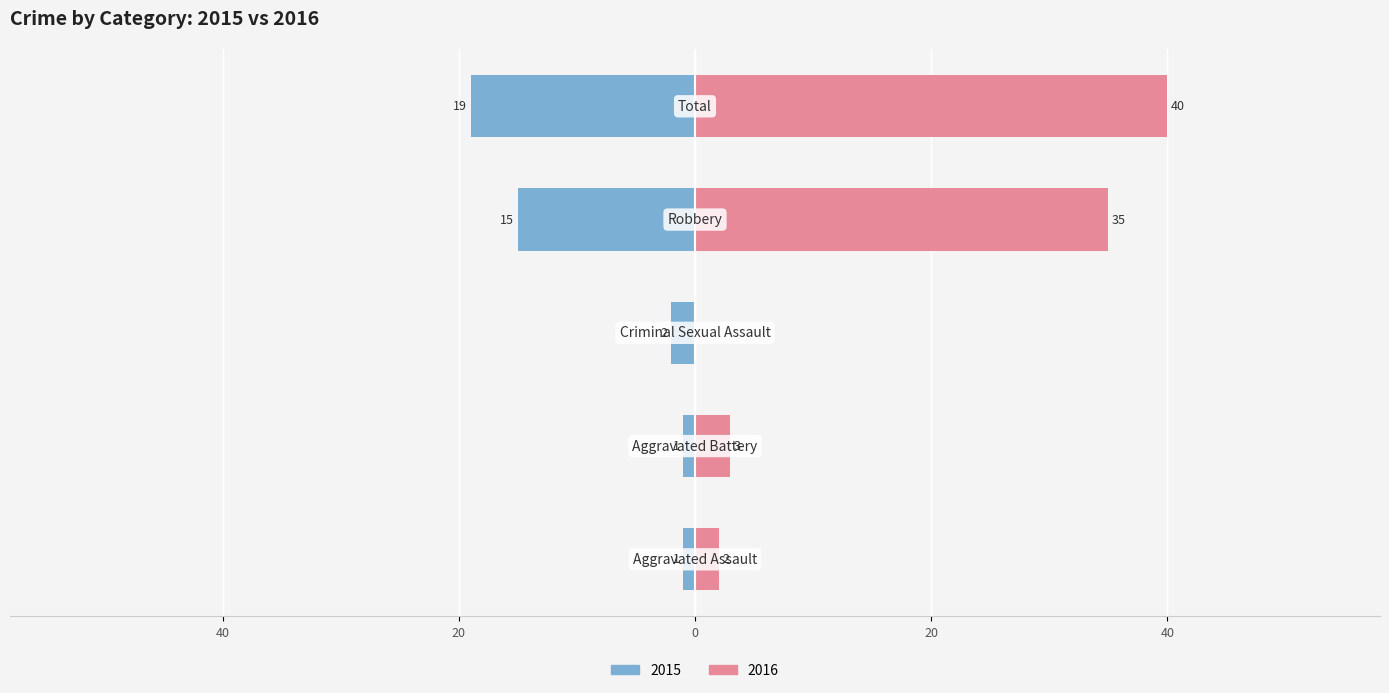

True or false: Right has a value of 0 at Criminal Sexual Assault.

True